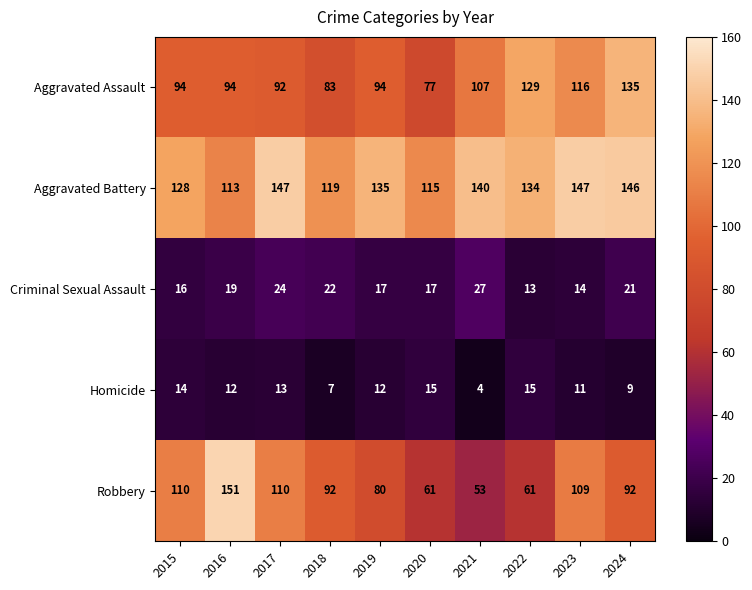

The Robbery series shows 30 at 2022. True or false?

False